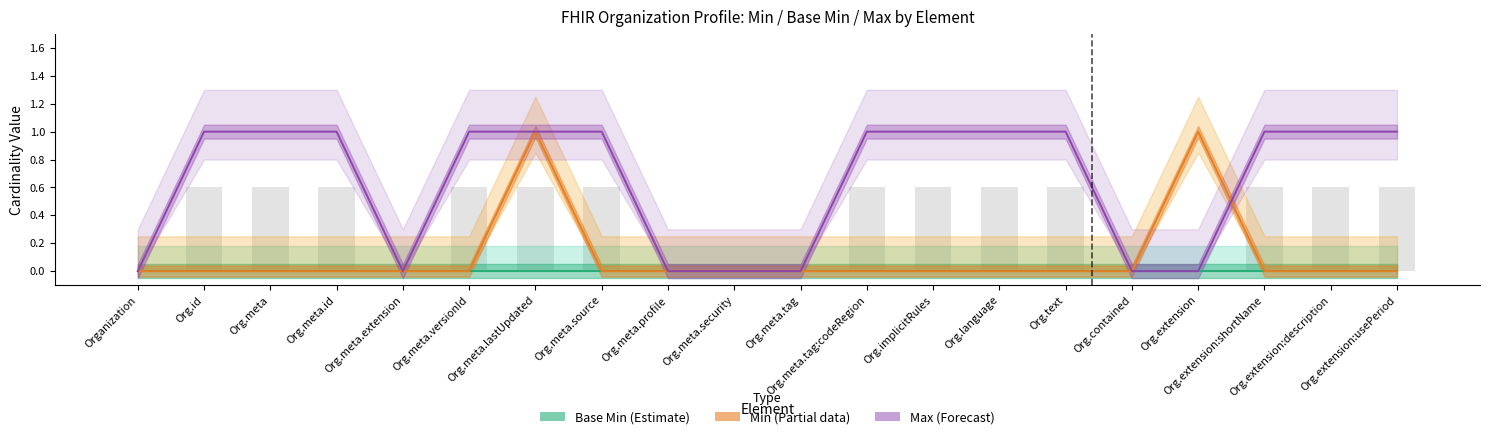

At which category is the sum across all series the highest?

Org.meta.lastUpdated